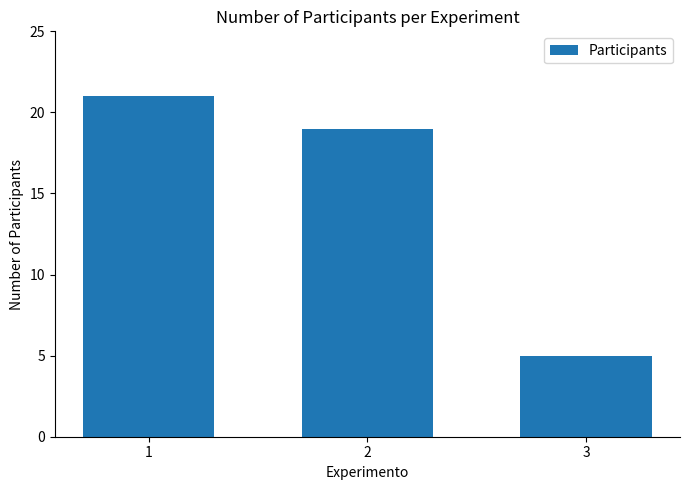

The chart shows a value of 31 at 1. True or false?

False